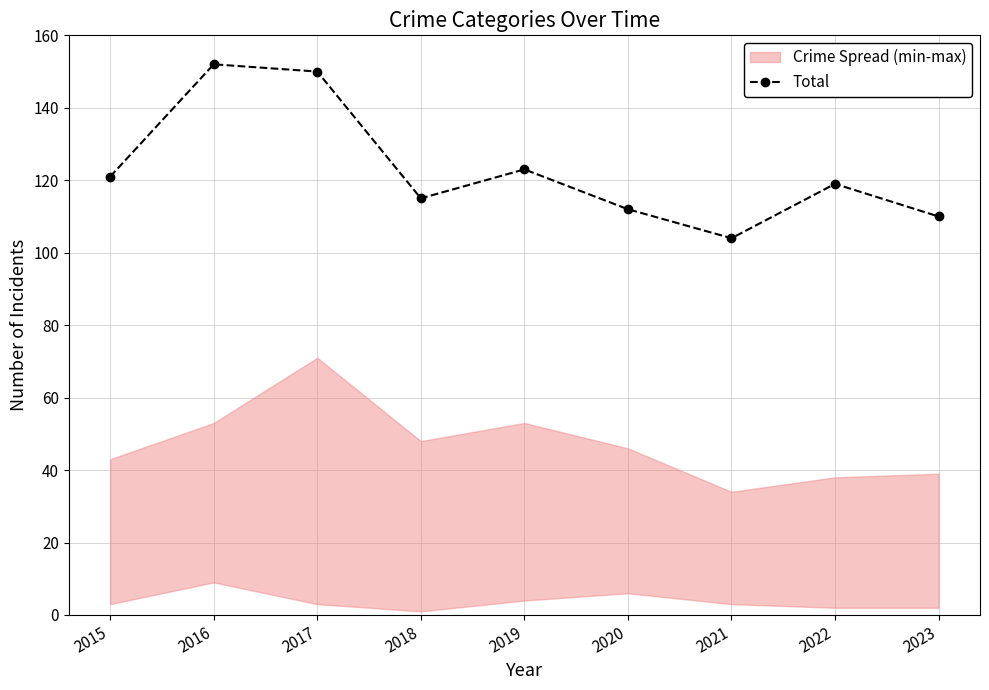

Which category has the highest value across all series?

2016